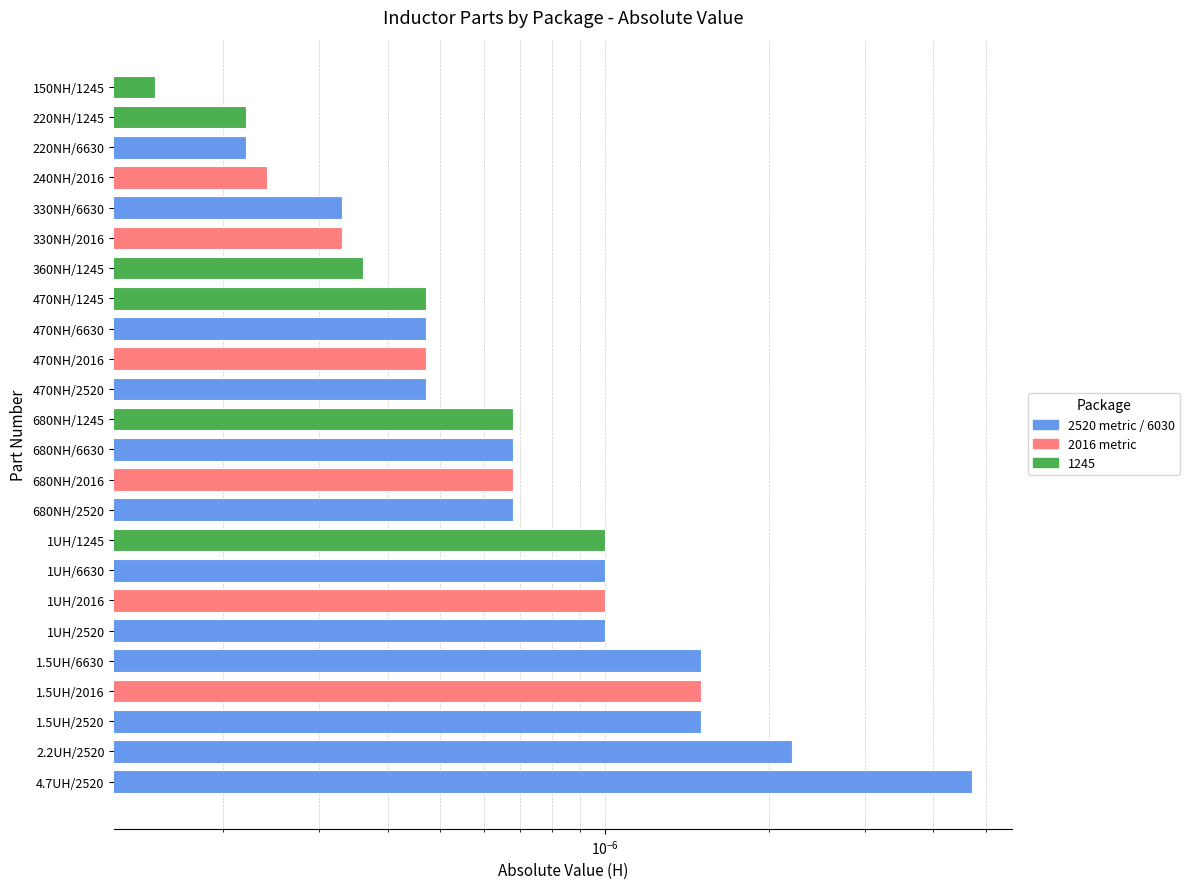

The value of 2520 metric at 1.5UH/2520 is 0.0. True or false?

False